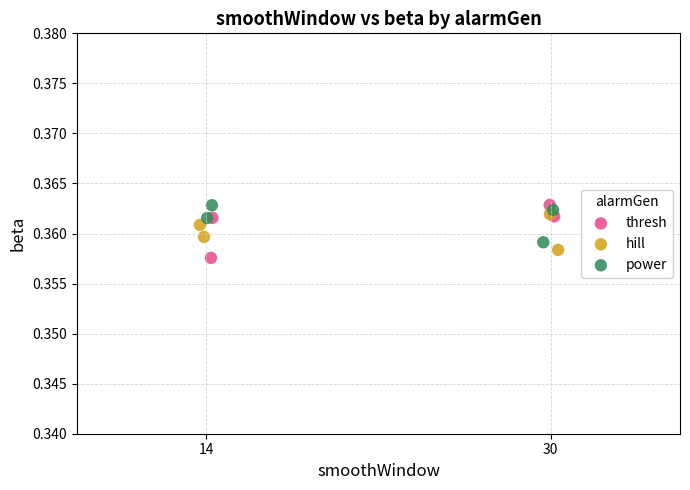

What are all the series names shown in the legend?

thresh, hill, power